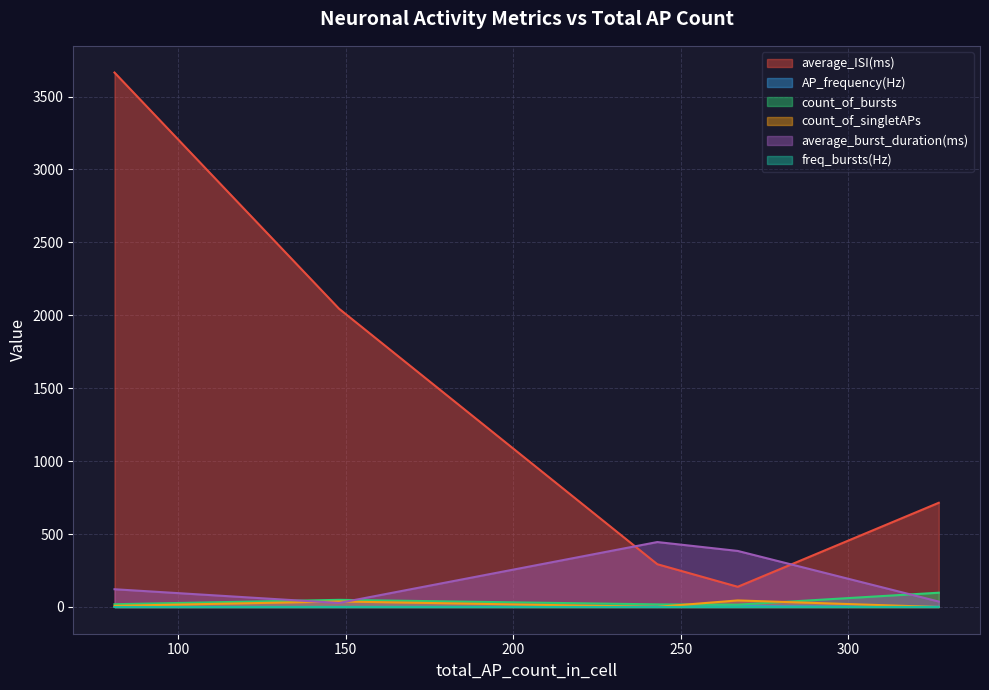

The value of average_ISI(ms) at 243 is 121.5. True or false?

False